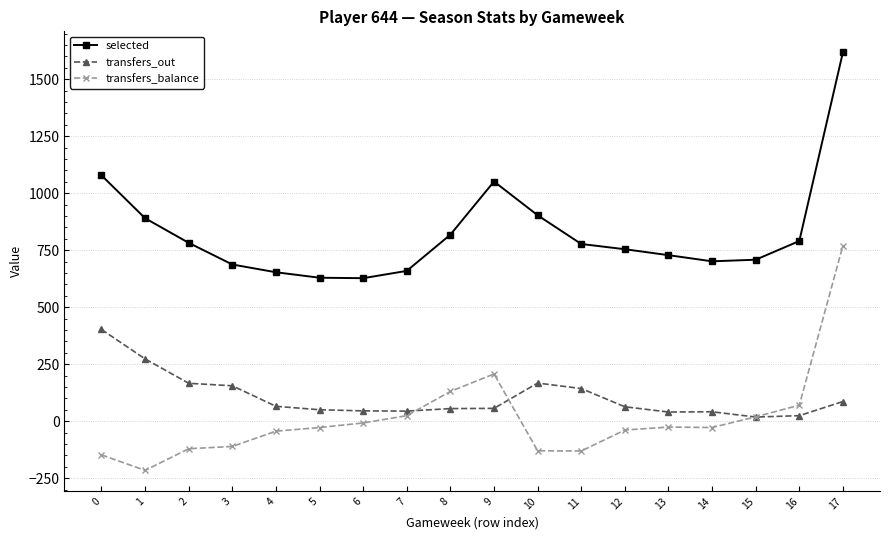

How many values in the transfers_balance series are below -28?

8